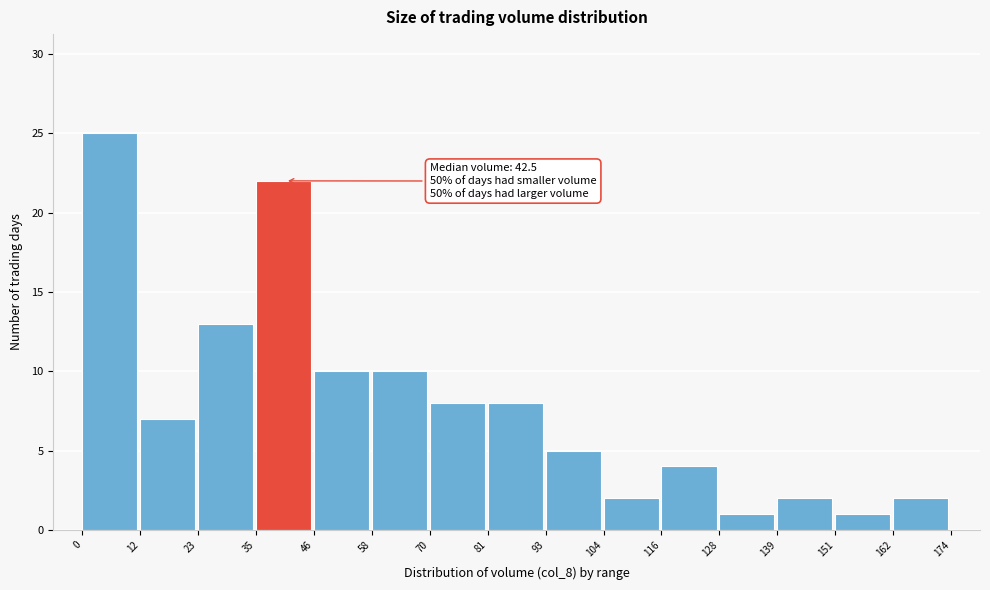

Which range on the x-axis has the tallest bar?

0 to 12